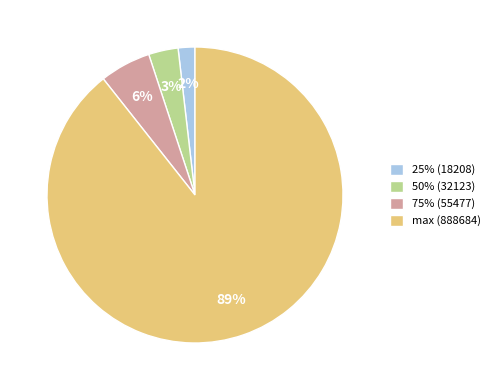

Does any single category account for the majority?

Yes